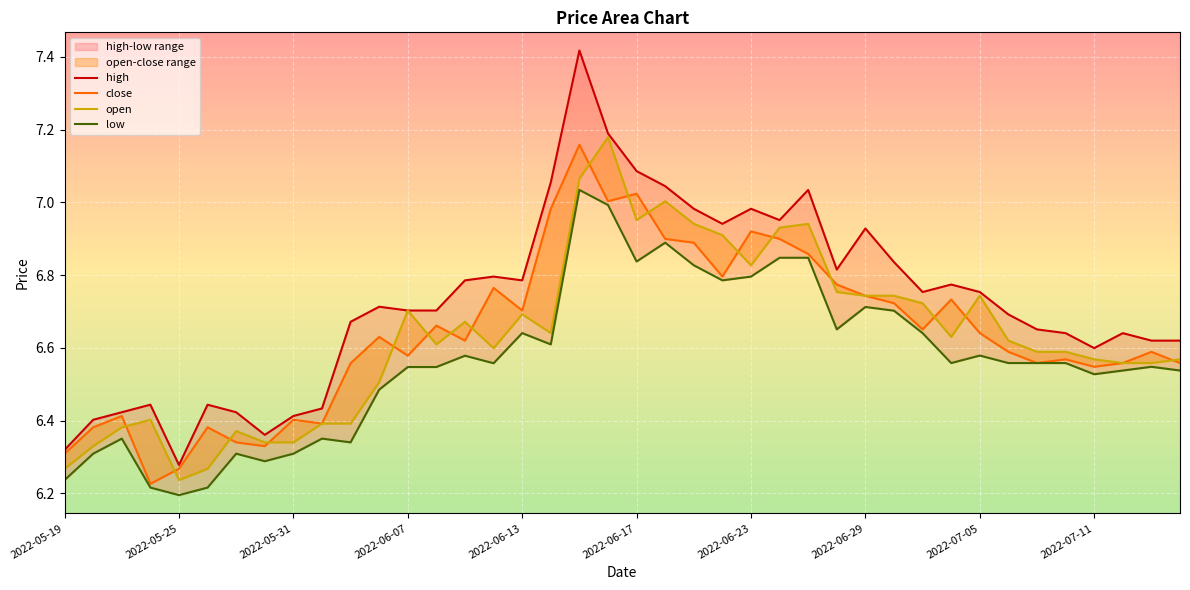

What position from the left is 15?

16